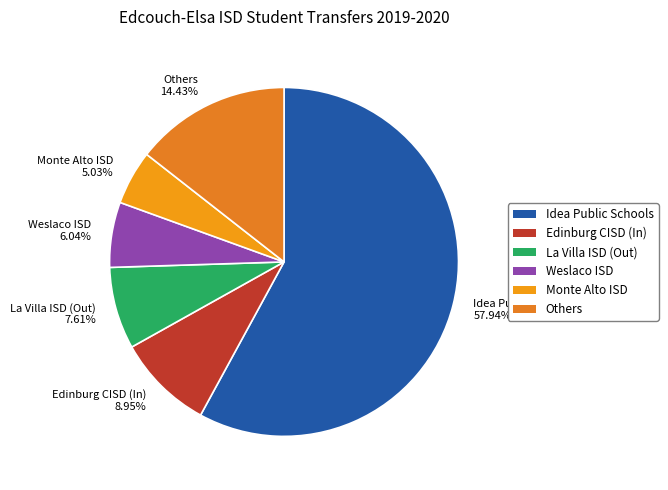

Count the number of slices in the pie.

6